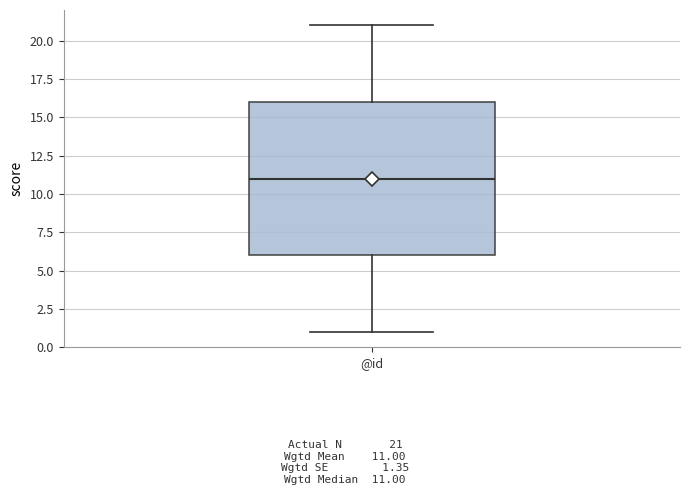

Where does the upper whisker of the box for @id end on the y-axis? The values are not printed on the chart, so give them approximately, as read against the axis.

21